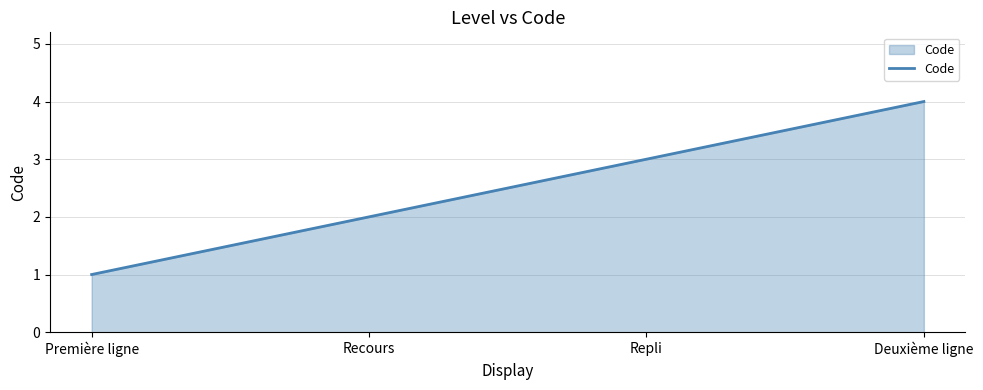

Does the chart have visible grid lines?

Yes